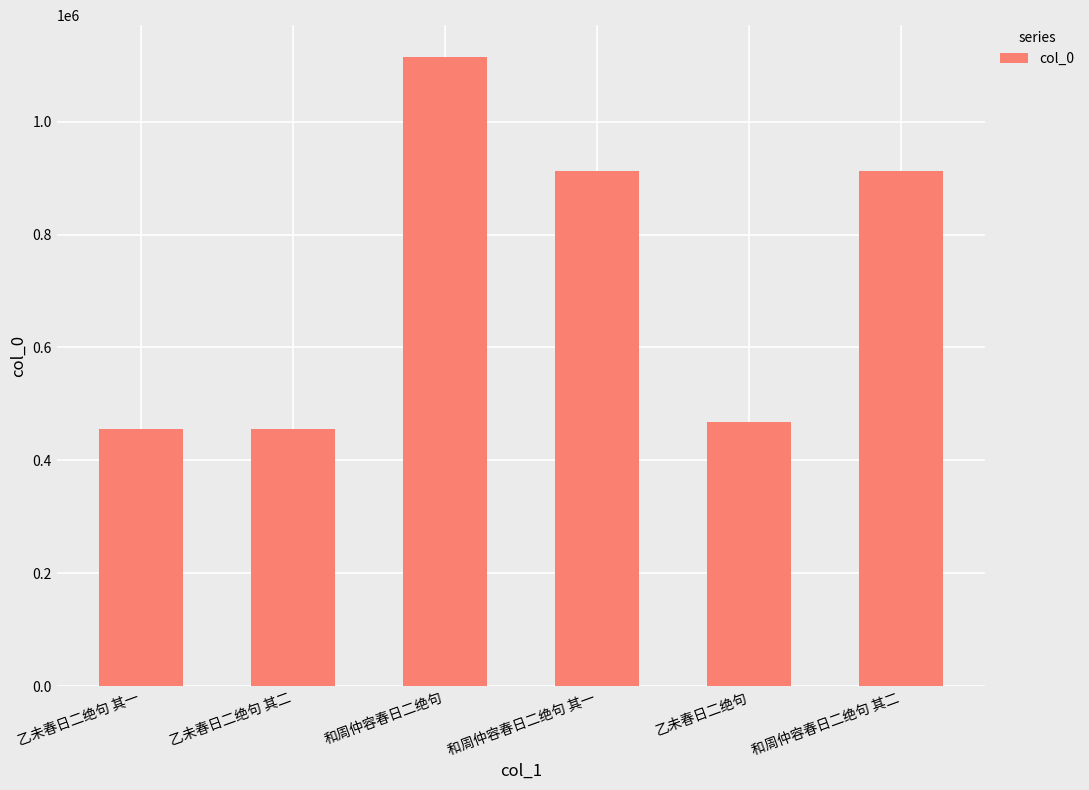

What is the ratio of the value at 乙未春日二绝句 其一 to the value at 和周仲容春日二绝句 其一?

0.5